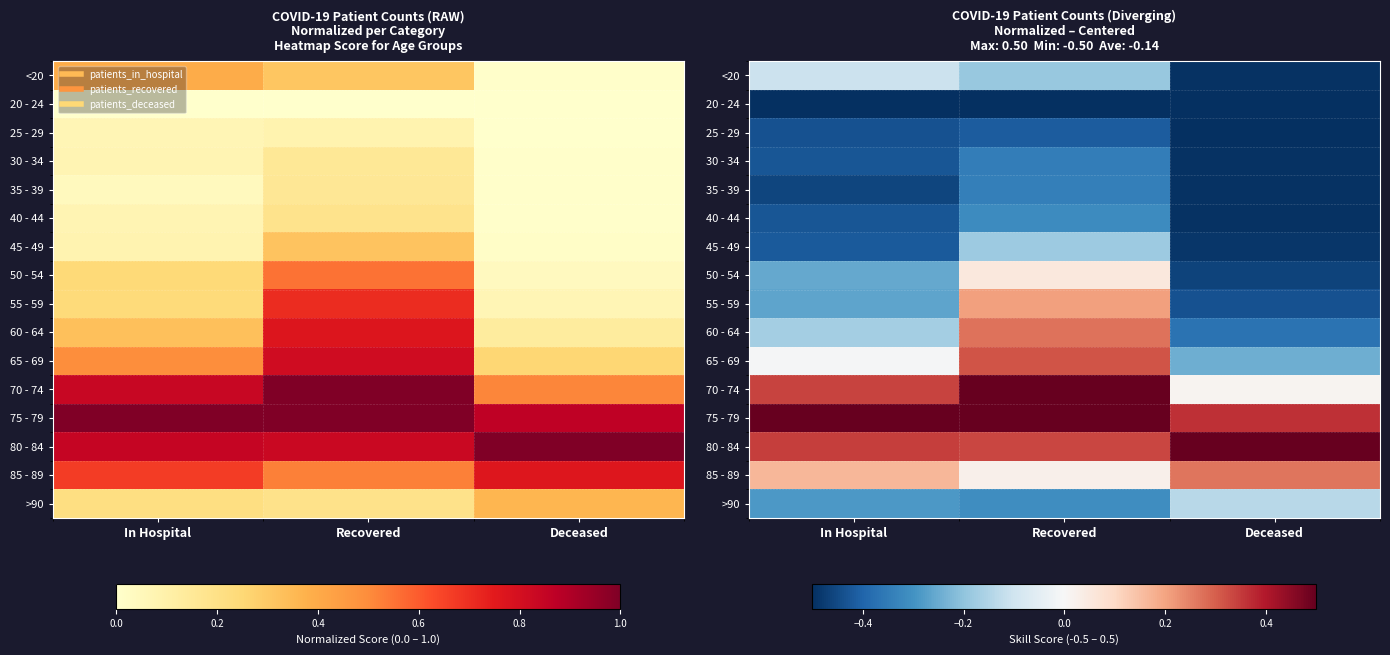

What is the difference between the maximum and minimum values in the 60 - 64 series?

0.6